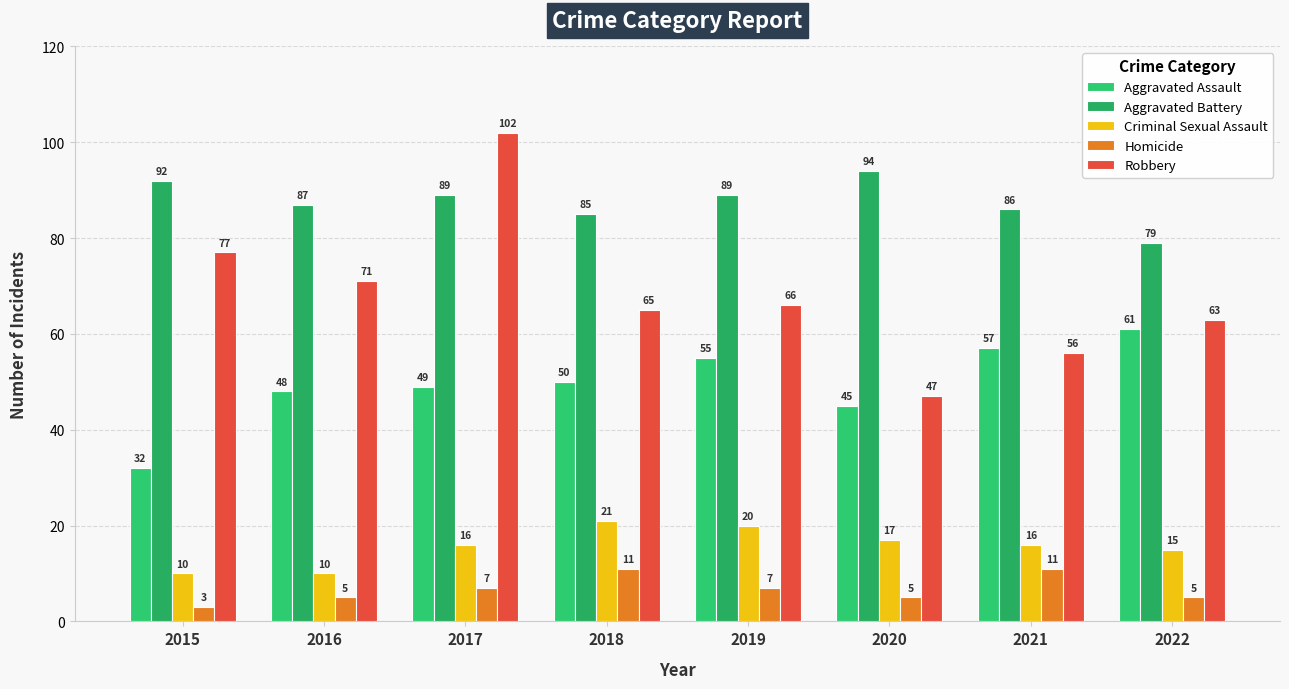

What is the difference between the Aggravated Battery values at 2020 and 2016?

7